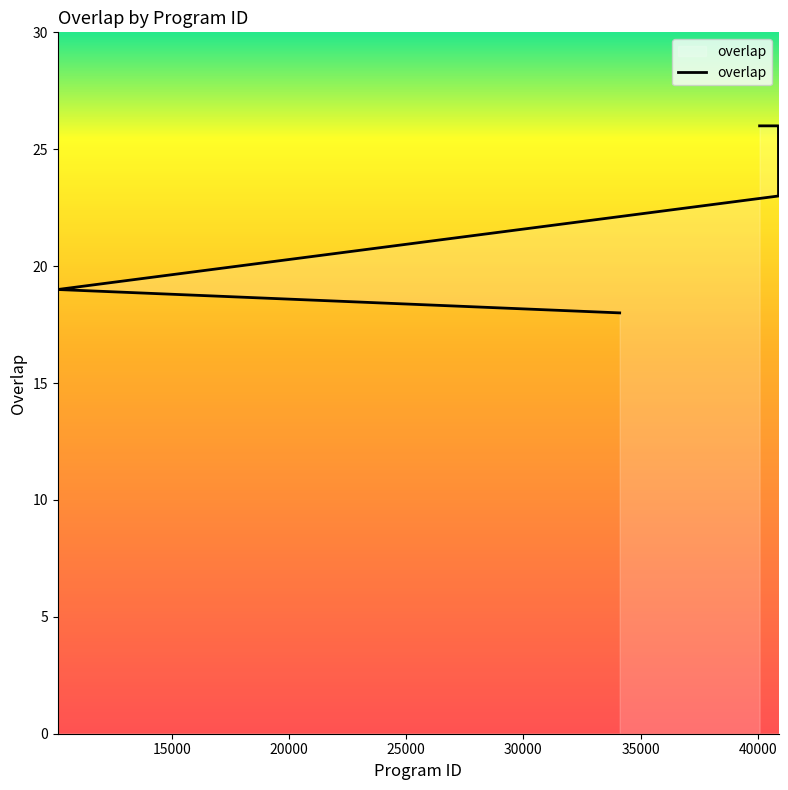

What is the difference between the maximum and minimum values?

8